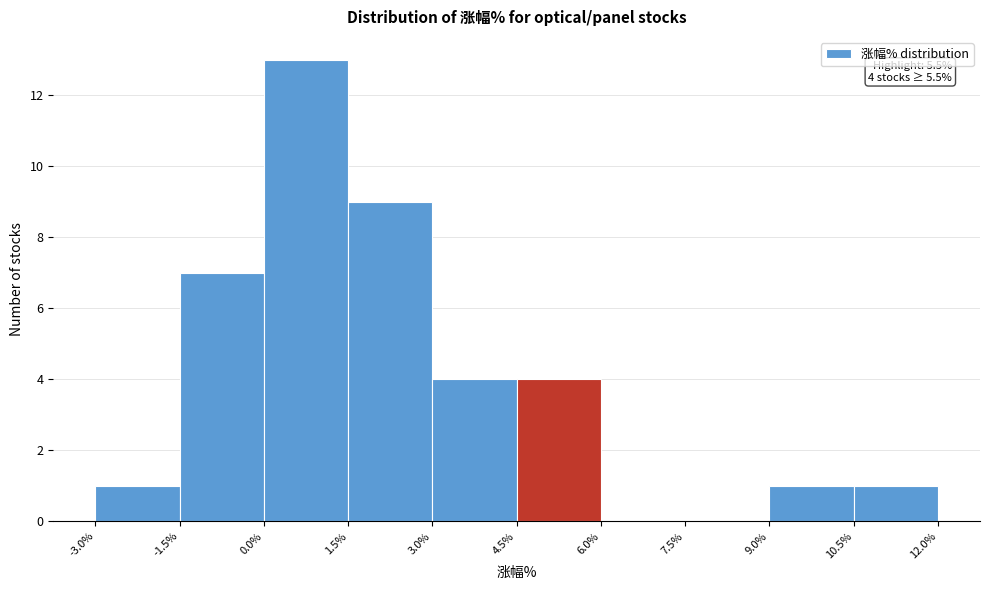

Which range on the x-axis has the tallest bar?

0.0% to 1.5%